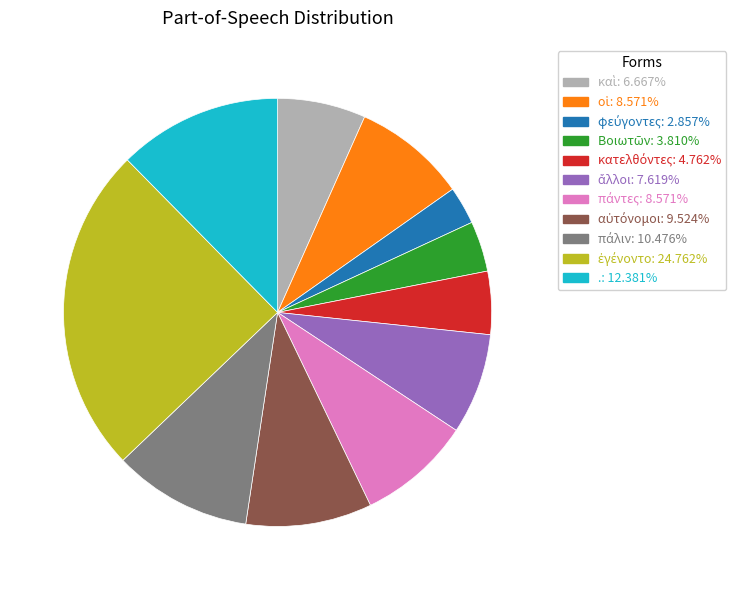

Does any single category account for the majority?

No